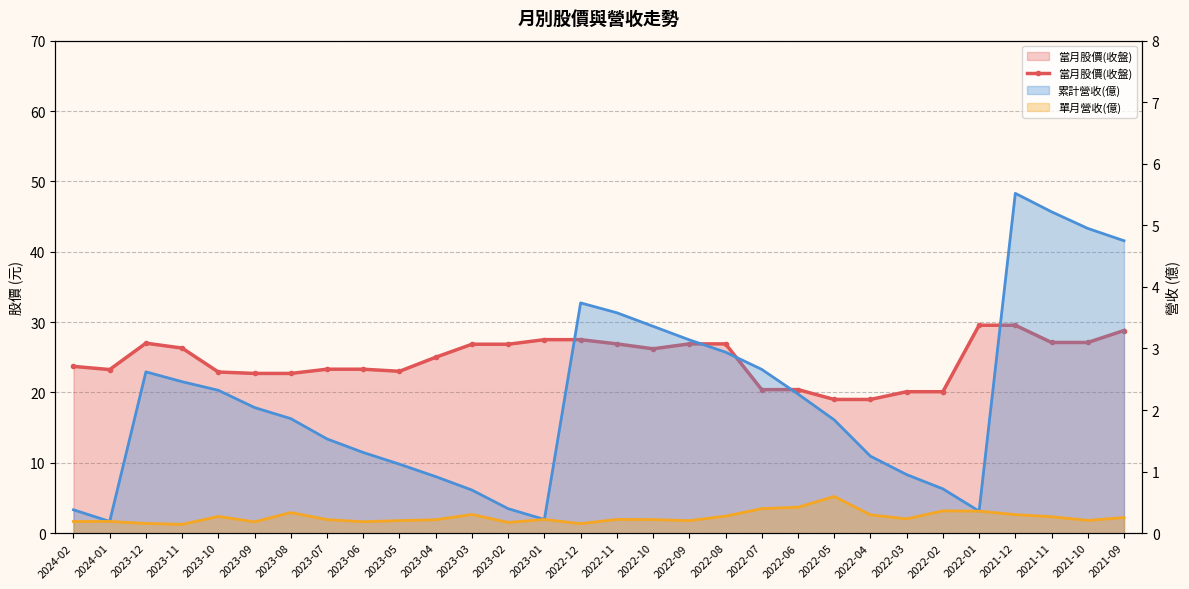

What is the sum of all 單月營收(億) values?

7.8